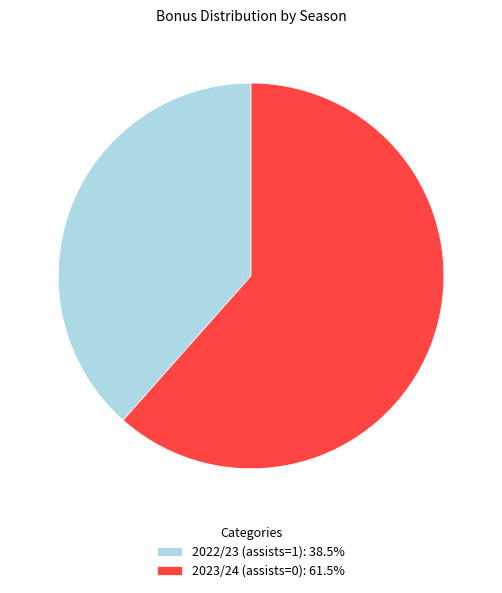

Rank the categories by value from highest to lowest.

2023/24 (assists=0), 2022/23 (assists=1)